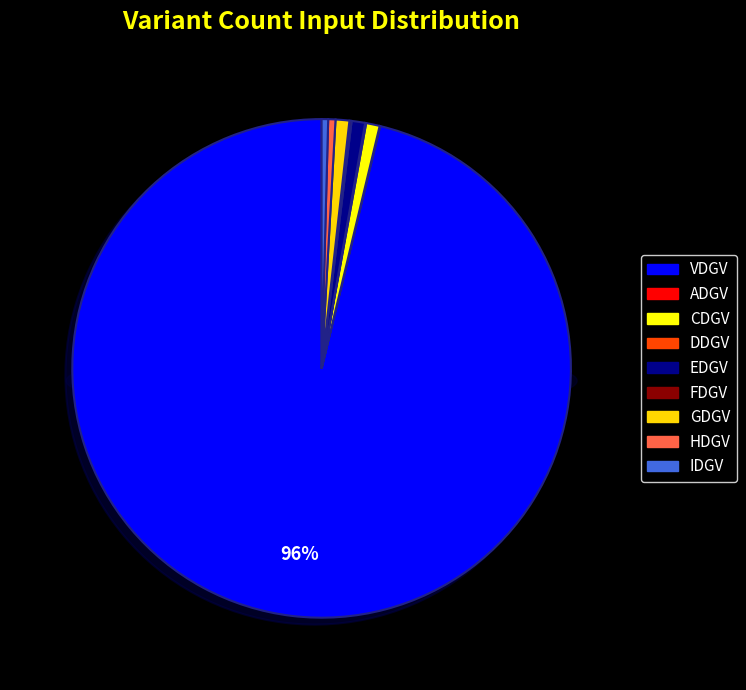

Which slice is the largest?

VDGV